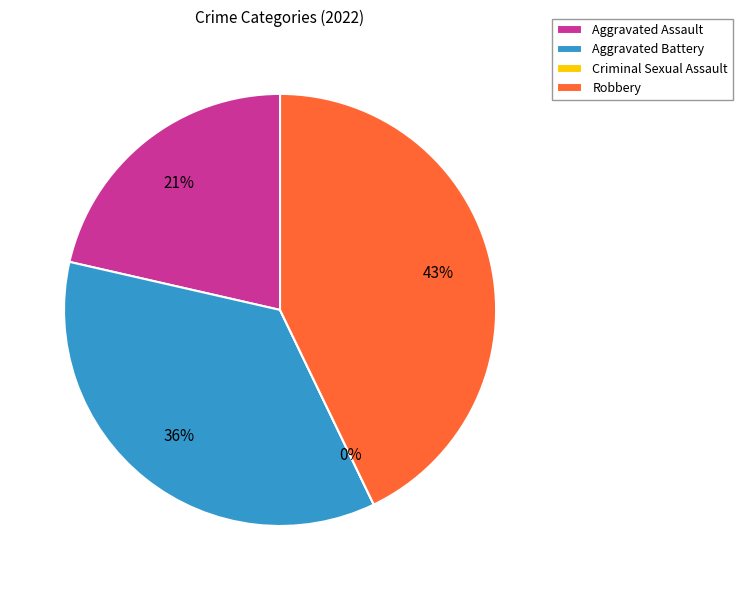

To the nearest percent, what is the combined percentage of Aggravated Assault and Criminal Sexual Assault?

21%